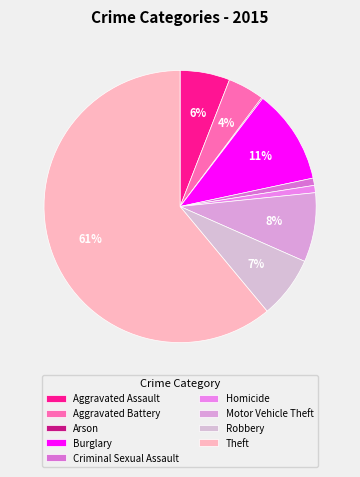

To the nearest percent, what percentage of the pie is Theft?

61%